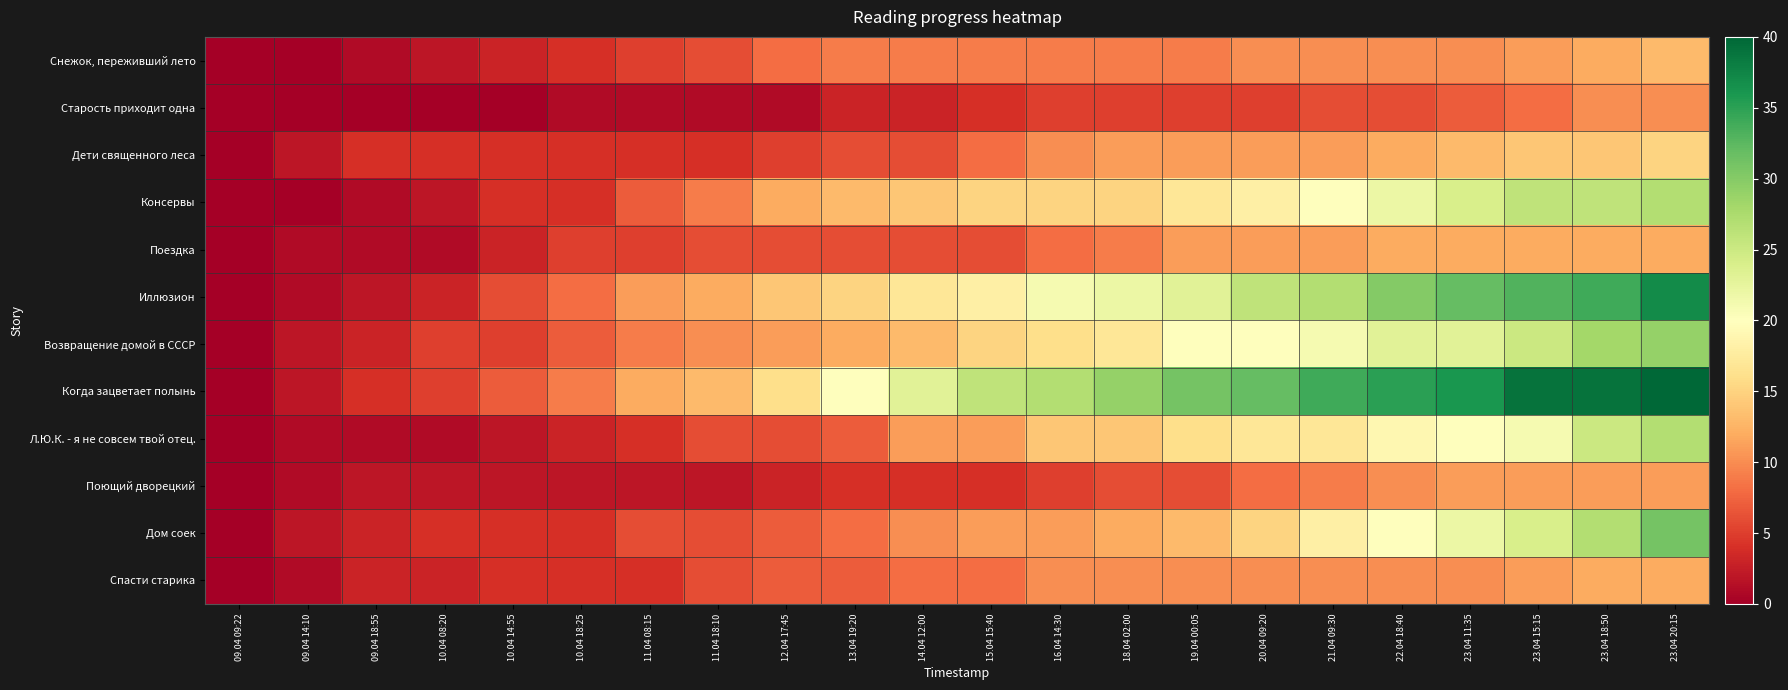

Which series has the widest spread of values?

Когда зацветает полынь